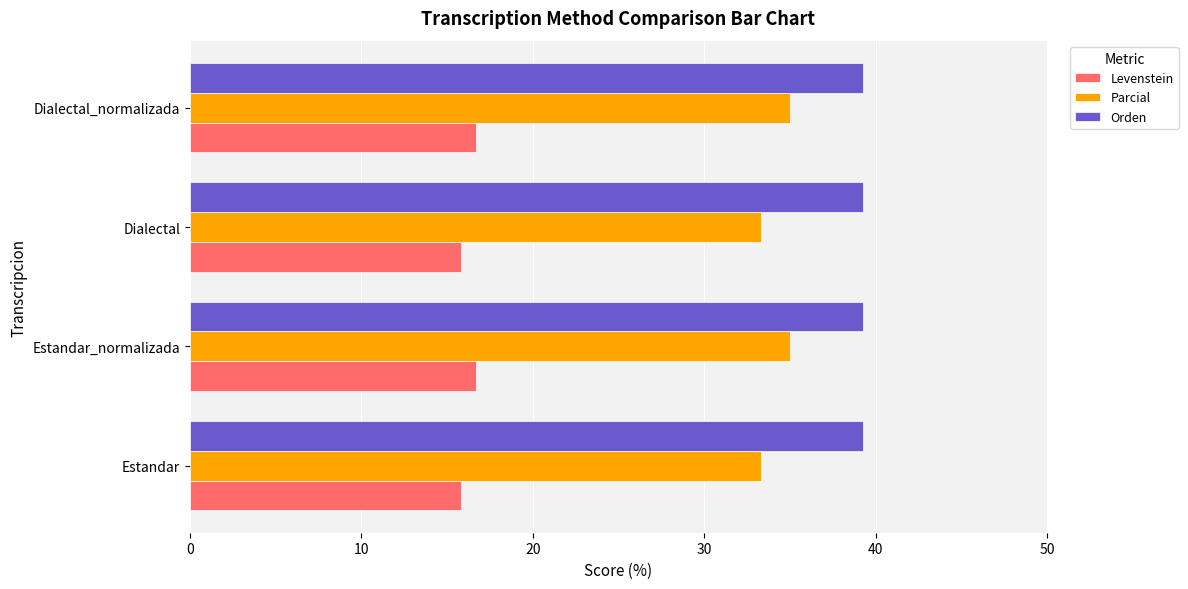

Is it true that Levenstein equals 16.7 at Estandar_normalizada?

True